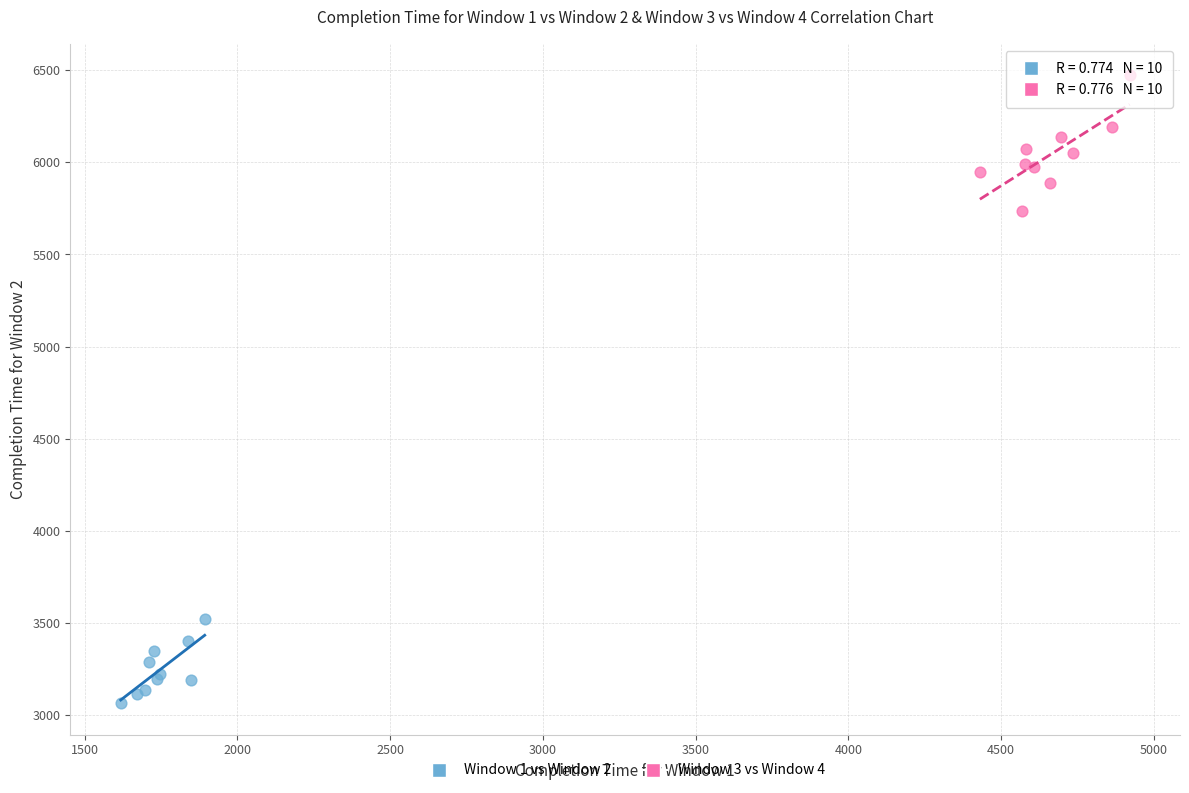

Which series has the widest spread of Y values?

Window 3 vs Window 4